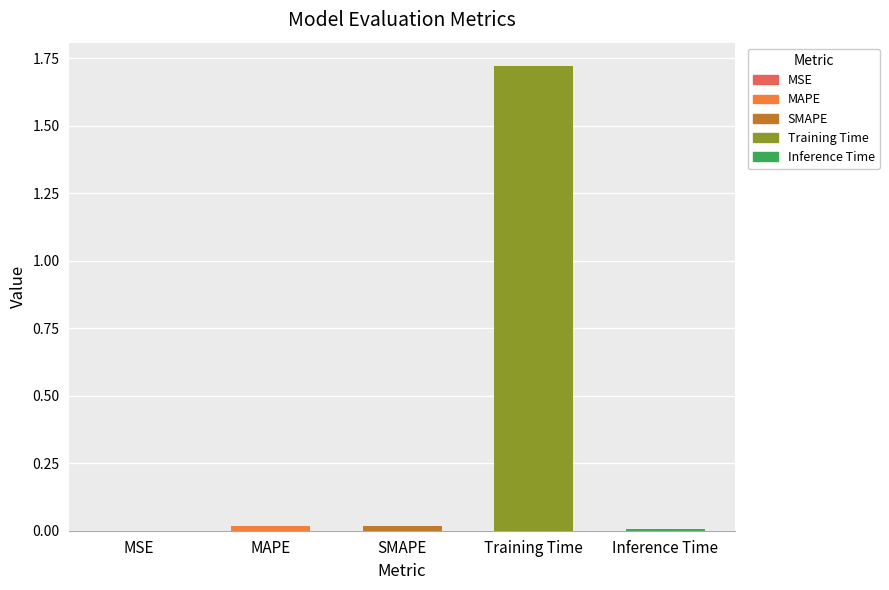

The chart shows a value of 2.6 at Training Time. True or false?

False